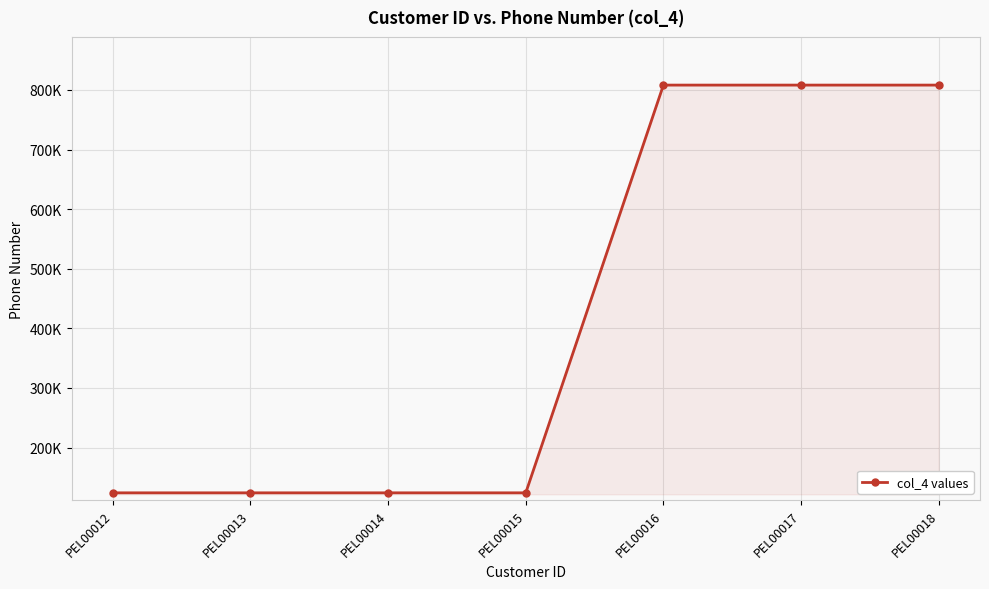

What is the ratio of the value at PEL00013 to the value at PEL00014?

1.0